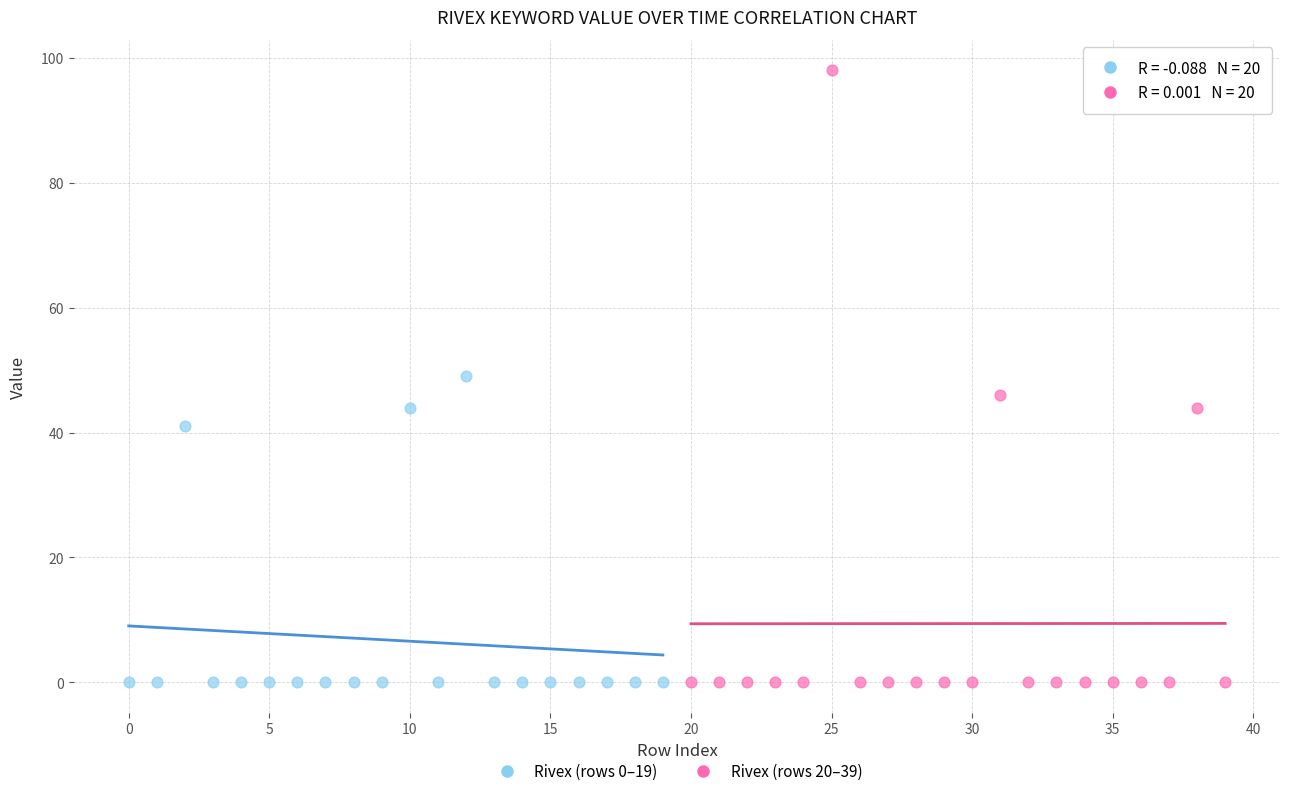

Which series has the largest Y range (max minus min)?

Rivex (rows 20–39)